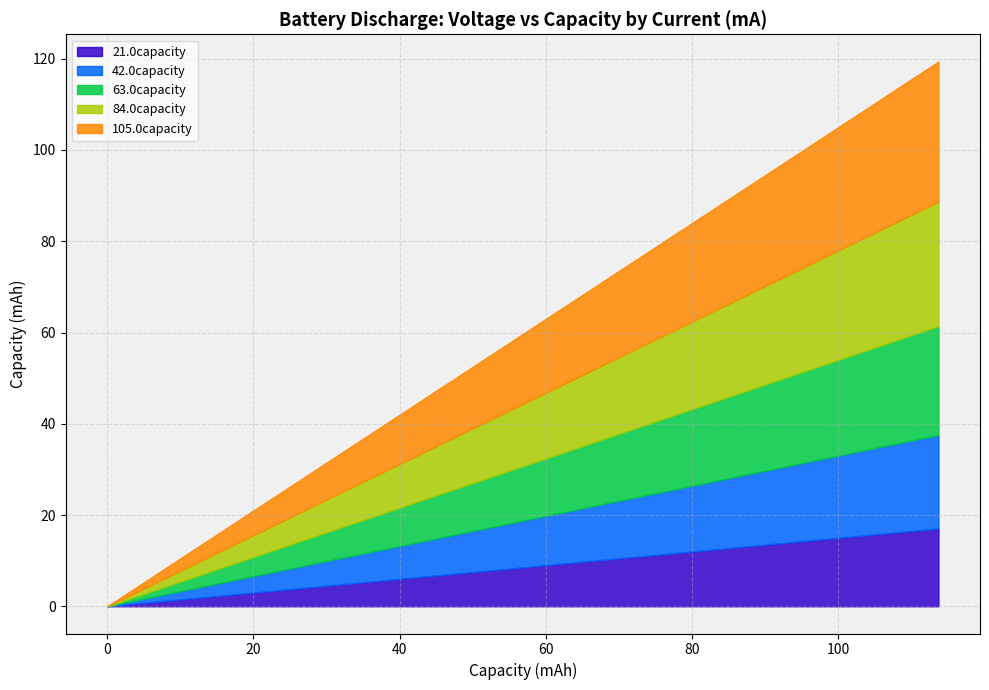

What is the maximum value for 21.0capacity?

17.1